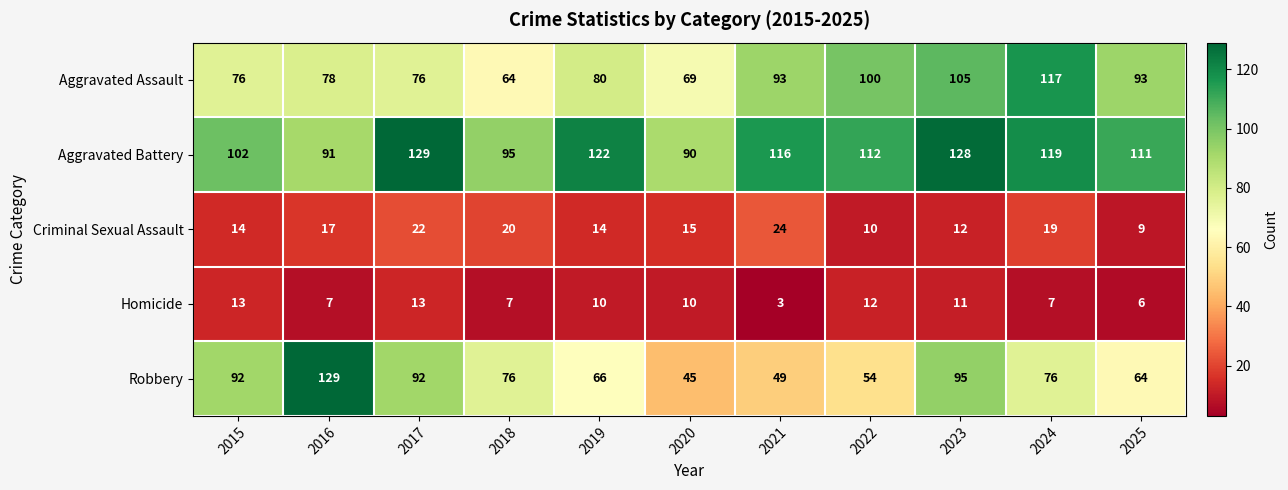

Which series has the largest total across all categories?

Aggravated Battery